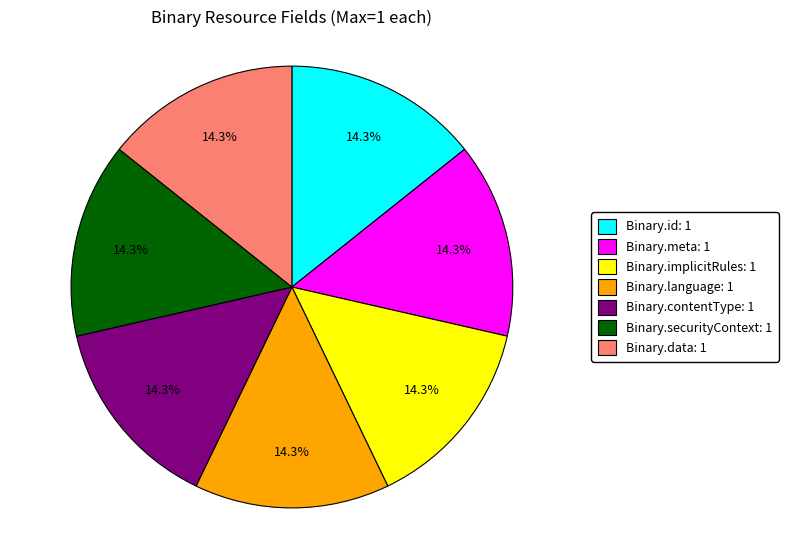

Is there a majority slice in this chart?

No